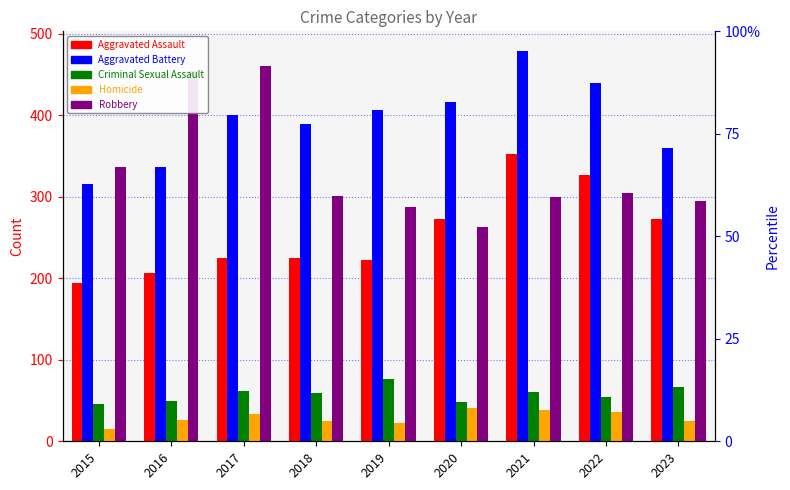

The Aggravated Assault series shows 352 at 2021. True or false?

True